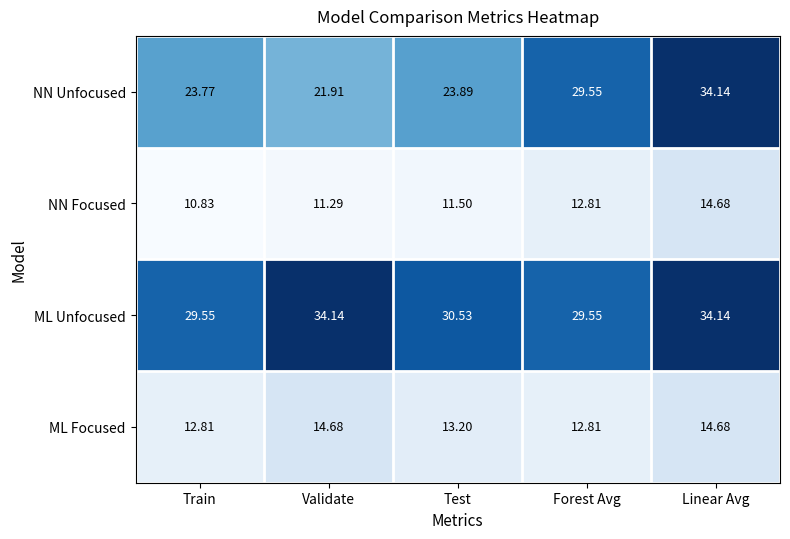

Where does the NN Unfocused series first go above 23?

Train